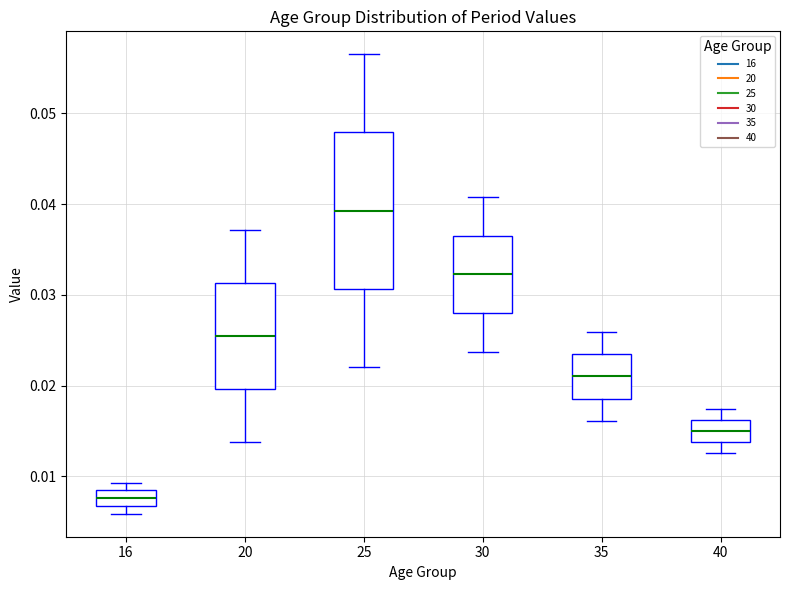

Reading left to right, read every box against the y-axis: the position of its median line, the range the box covers, and the ends of its whiskers. The values are not printed on the chart, so give them approximately, as read against the axis.

16: median 0.008 (inside the box), box 0.007 to 0.008, whiskers 0.006 to 0.009
20: median 0.025, box 0.020 to 0.031, whiskers 0.014 to 0.037
25: median 0.039, box 0.031 to 0.048, whiskers 0.022 to 0.057
30: median 0.032, box 0.028 to 0.037, whiskers 0.024 to 0.041
35: median 0.021, box 0.019 to 0.023, whiskers 0.016 to 0.026
40: median 0.015, box 0.014 to 0.016, whiskers 0.013 to 0.017